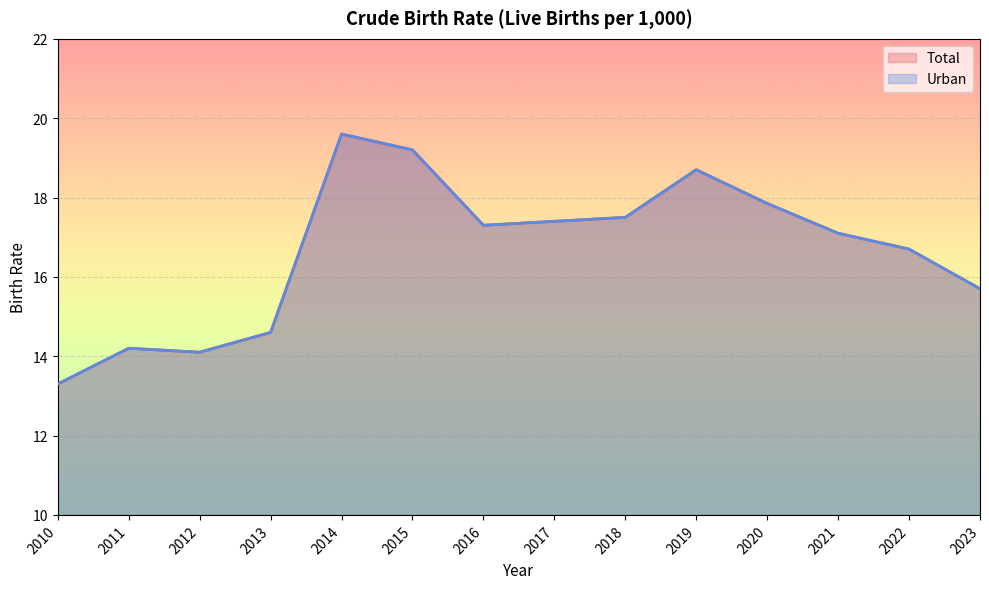

At which label is Total closest to 16?

2023